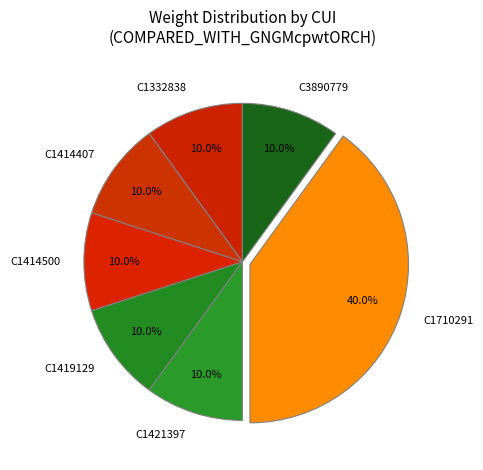

Approximately how many times larger is the value at C3890779 compared to C1332838?

1.0